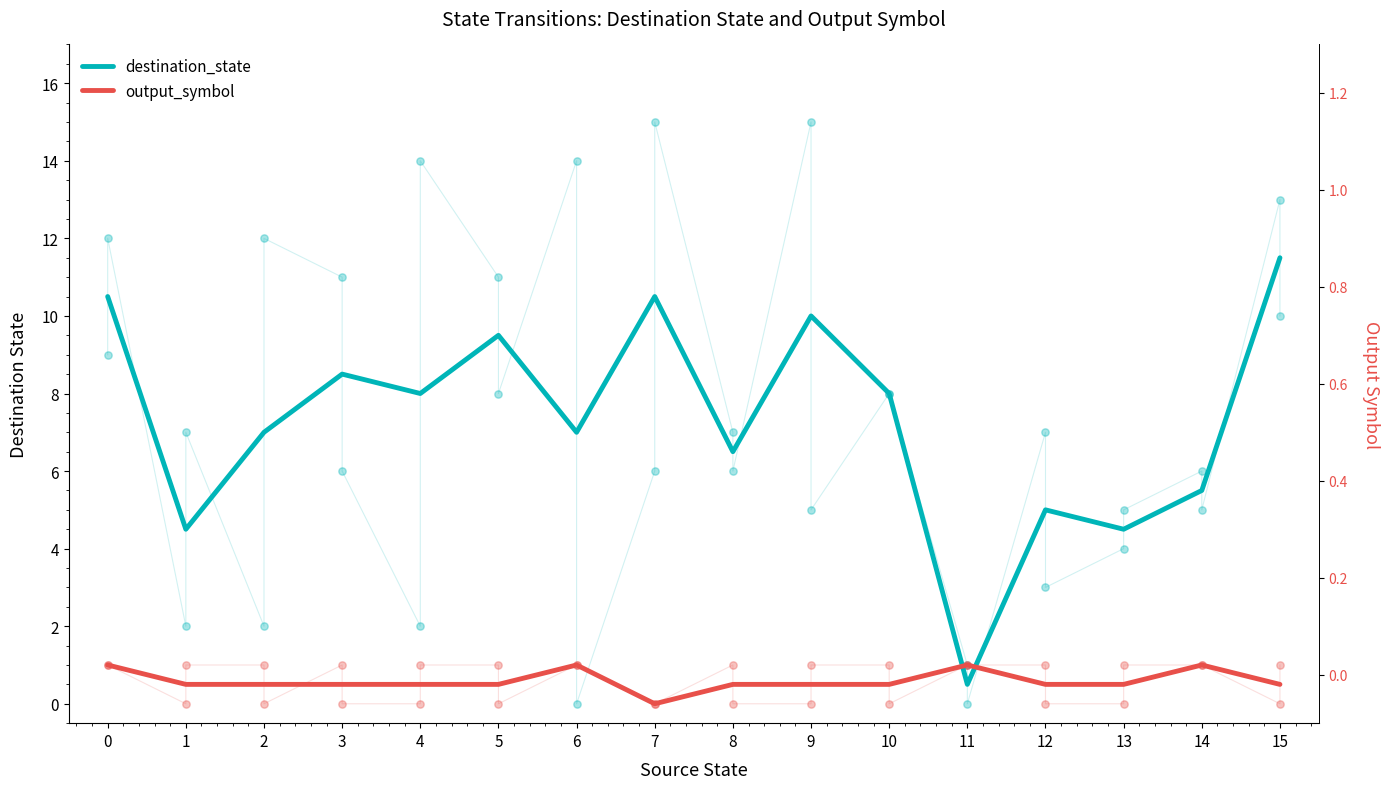

Which series contains the lowest Y value?

output_symbol